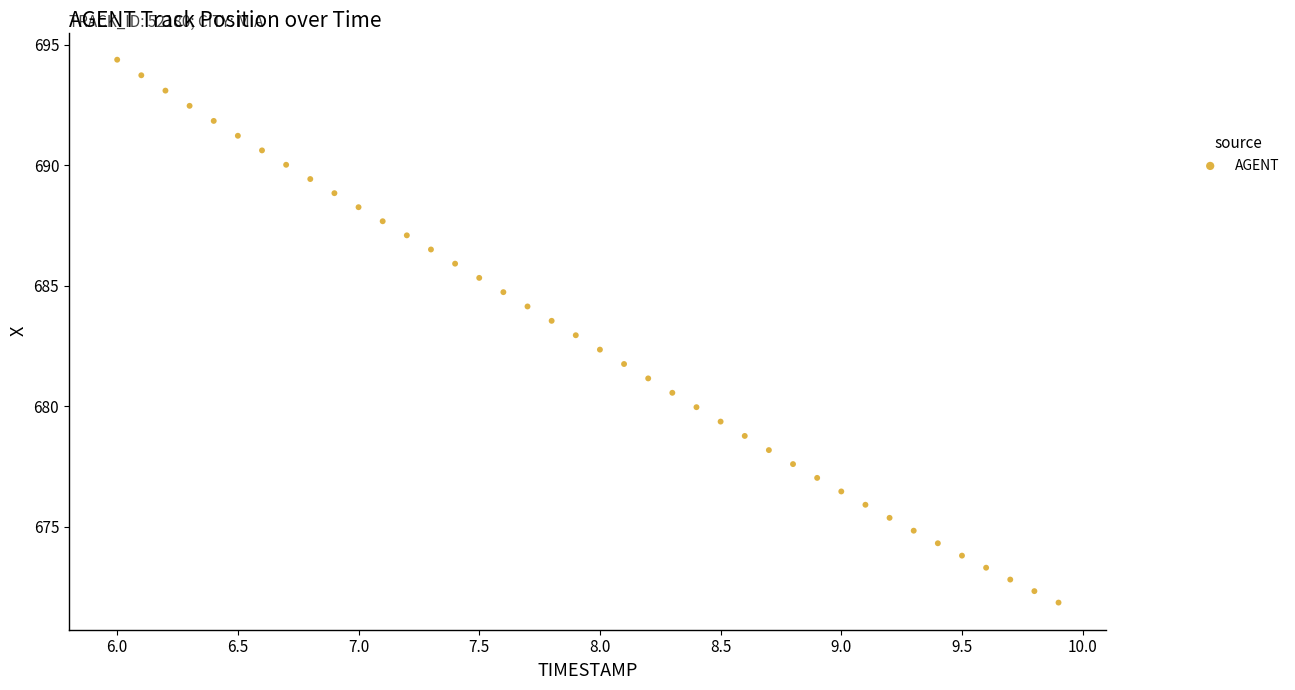

What is the range of X values (max minus min)?

3.9